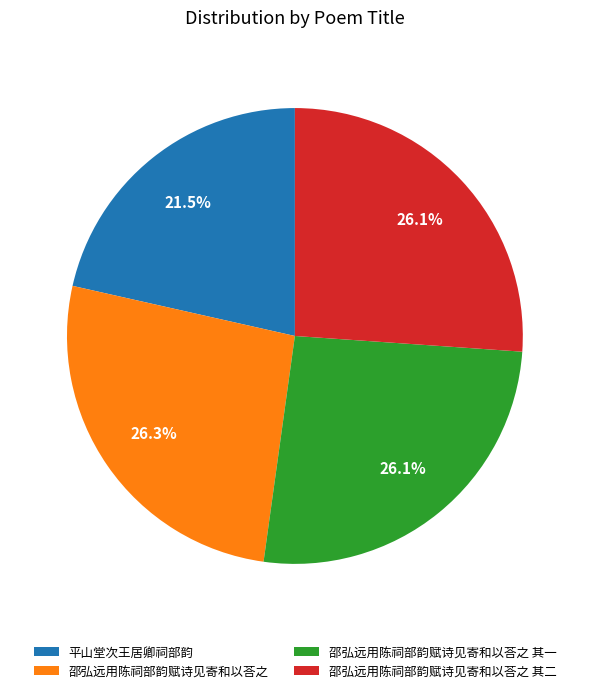

Between 邵弘远用陈祠部韵赋诗见寄和以荅之 其二 and 平山堂次王居卿祠部韵, which is larger?

邵弘远用陈祠部韵赋诗见寄和以荅之 其二